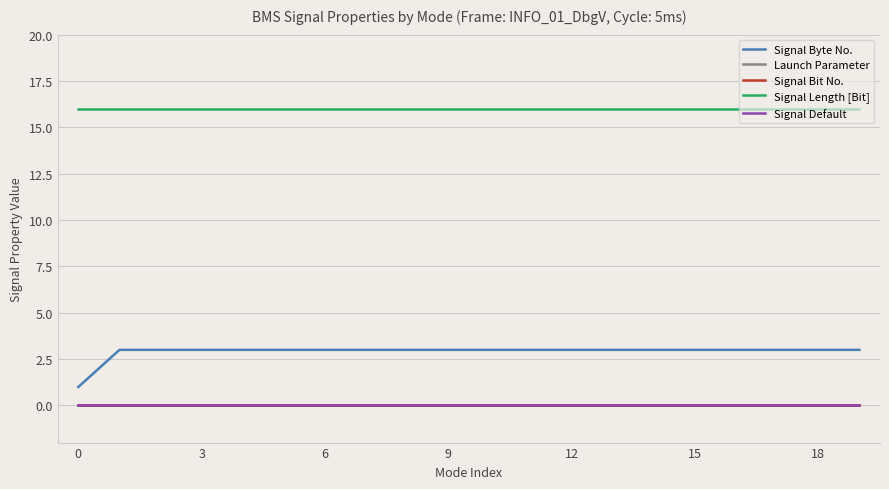

True or false: Signal Default and Launch Parameter intersect in this chart.

False